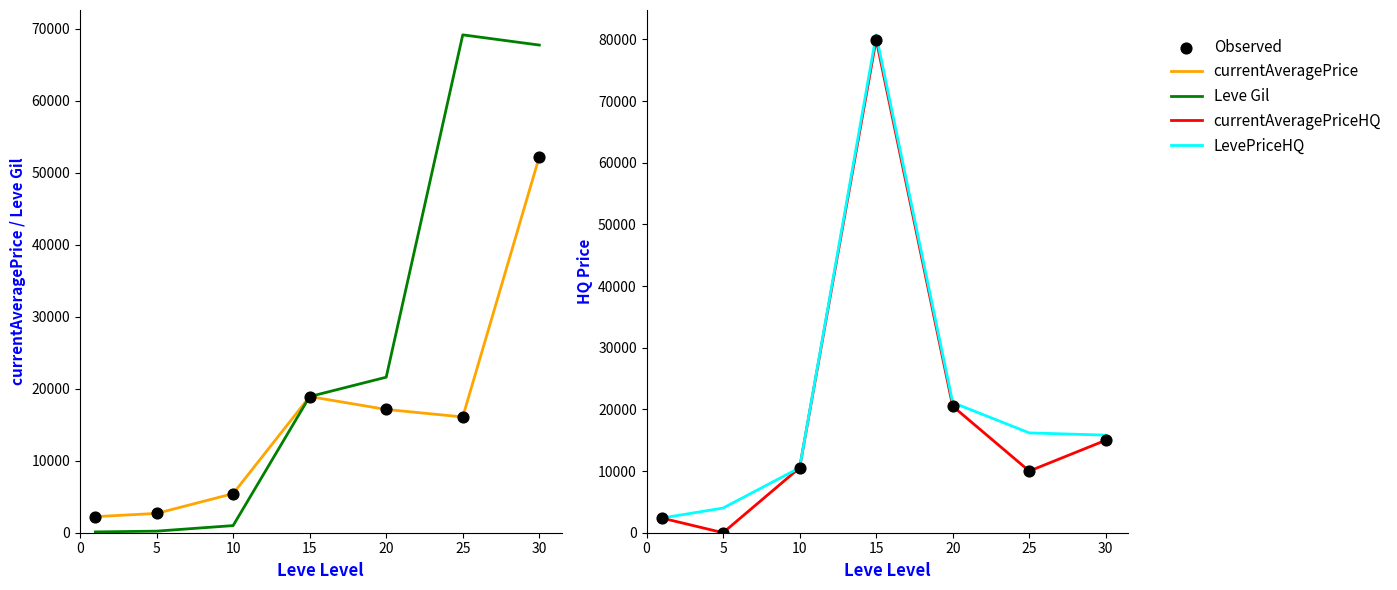

Which series has the largest total across all categories?

Leve Gil